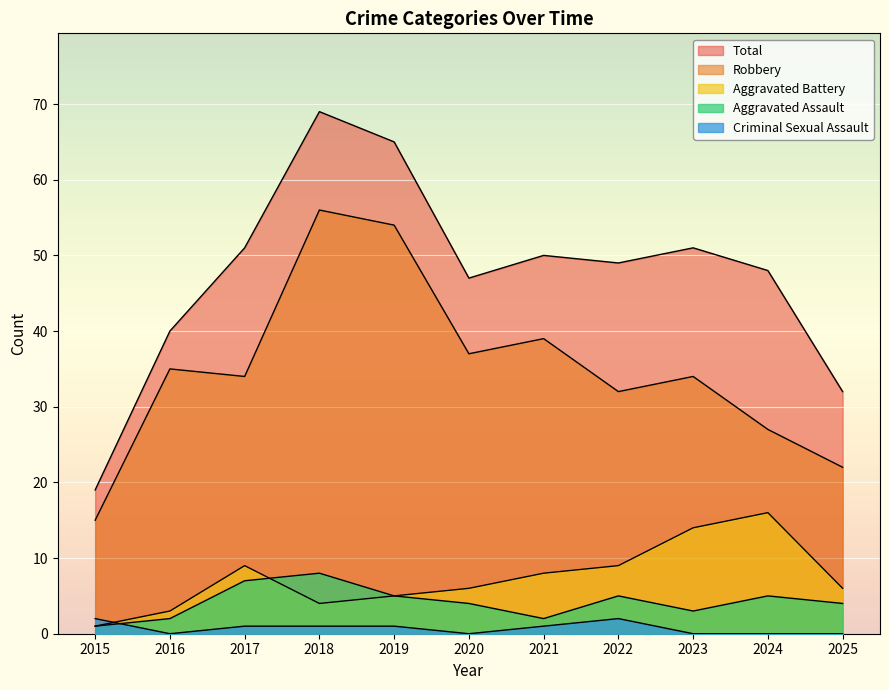

What are all the series names shown in the legend?

Aggravated Assault, Aggravated Battery, Criminal Sexual Assault, Robbery, Total